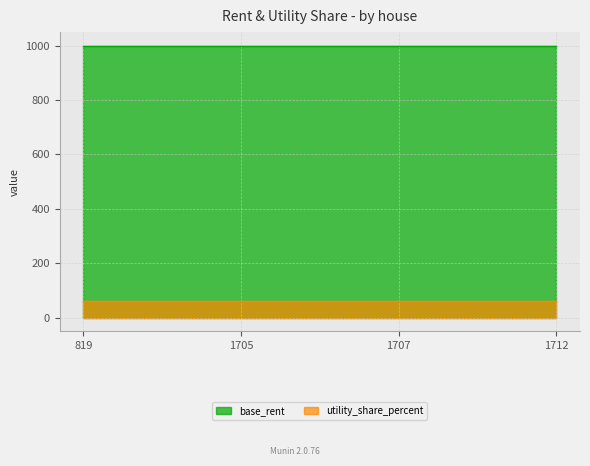

True or false: base_rent and utility_share_percent cross at least once.

False